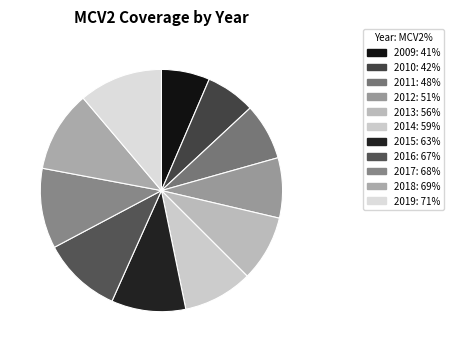

How many slices are in this pie chart?

11